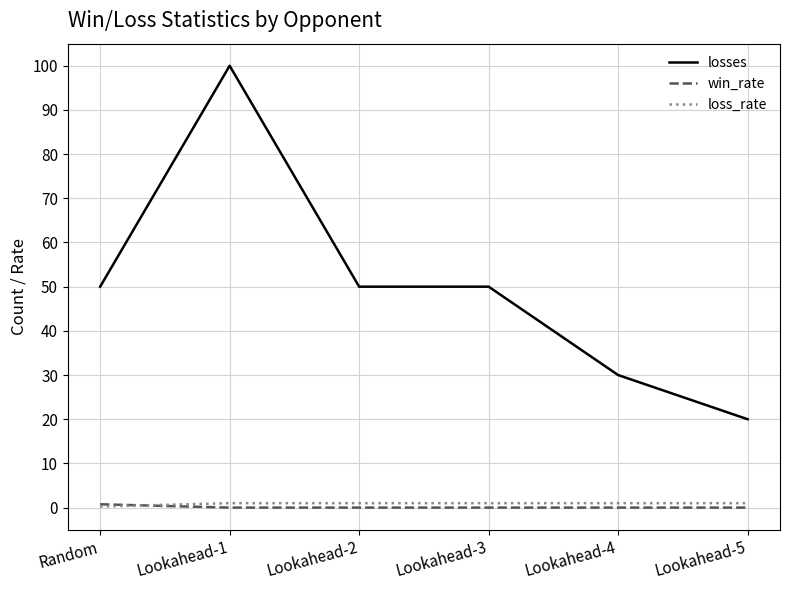

How many lines are shown in the chart?

3